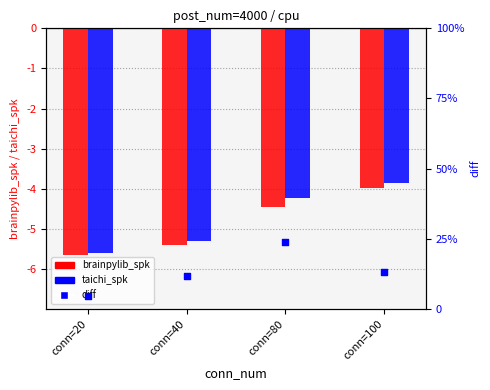

Which series reaches the minimum Y coordinate?

brainpylib_spk